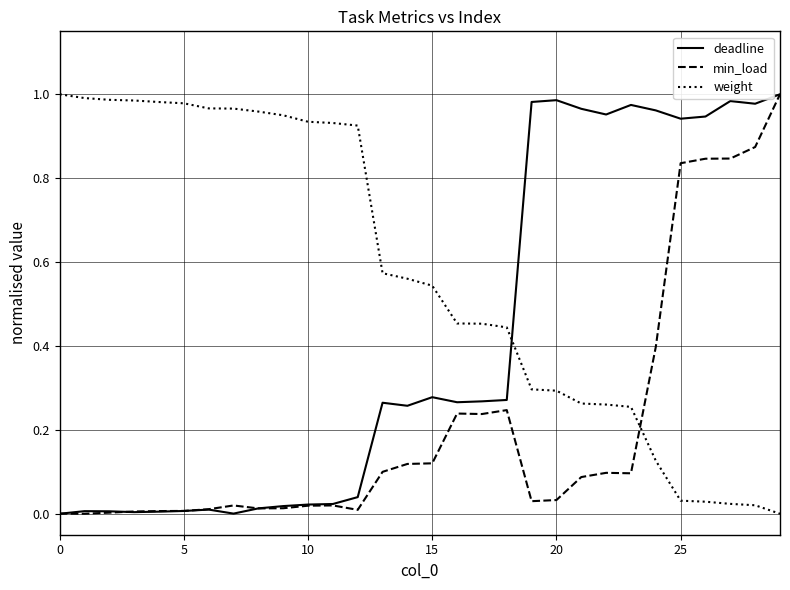

Which series has the largest total across all categories?

weight